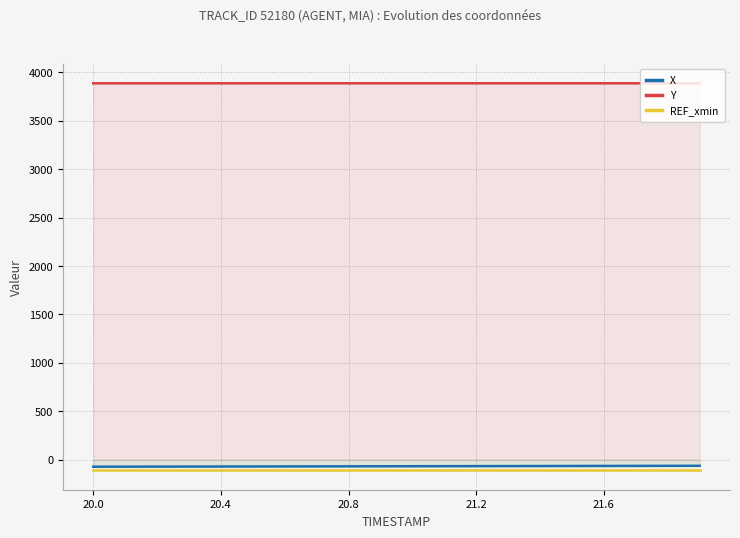

At which label does X first exceed -67?

21.2